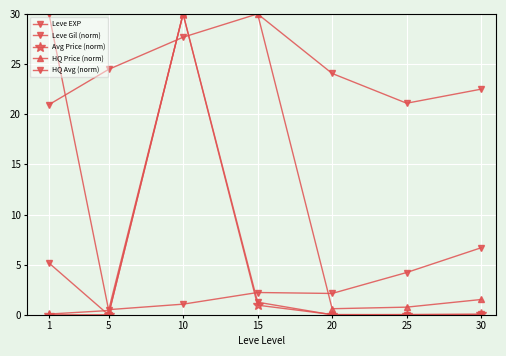

True or false: HQ Avg (norm) has a value of 0.0 at 5.

True